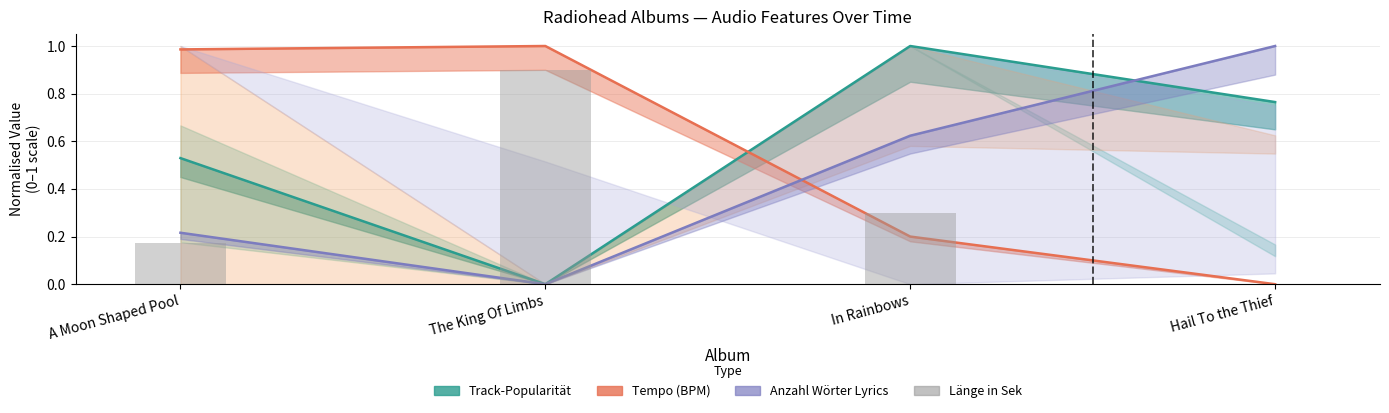

Which series has the largest range (max minus min)?

Anzahl Wörter Lyrics